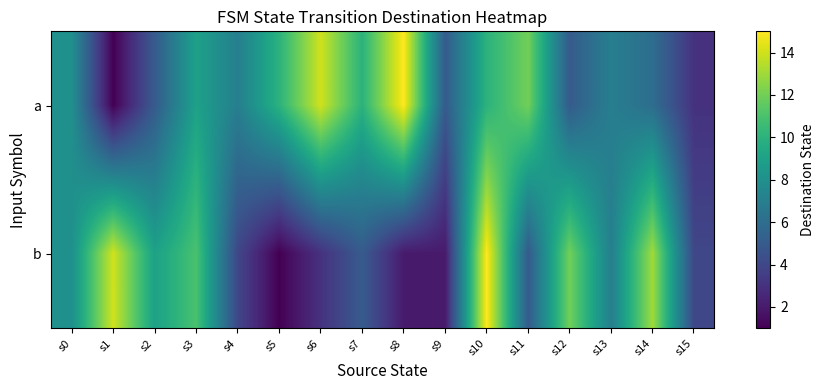

Rank the series at s7 from lowest to highest value.

b, a